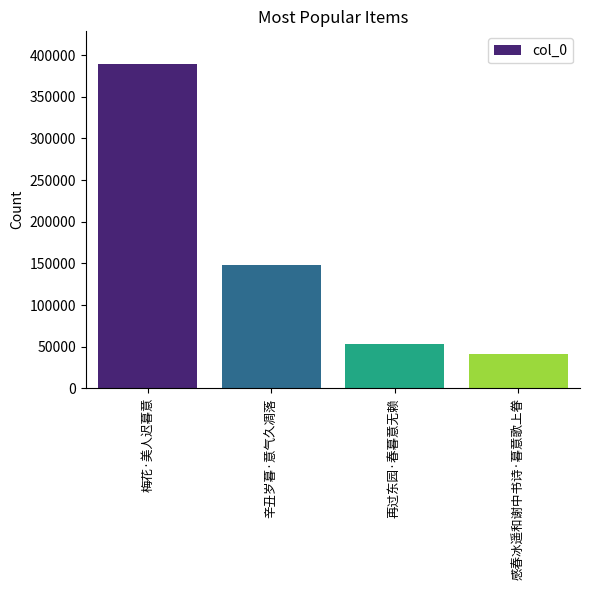

Rank the categories by value from lowest to highest.

感春冰遥和谢中书诗·暮意歌上眷, 再过东园·春暮意无赖, 辛丑岁暮·意气久凋落, 梅花·美人迟暮意